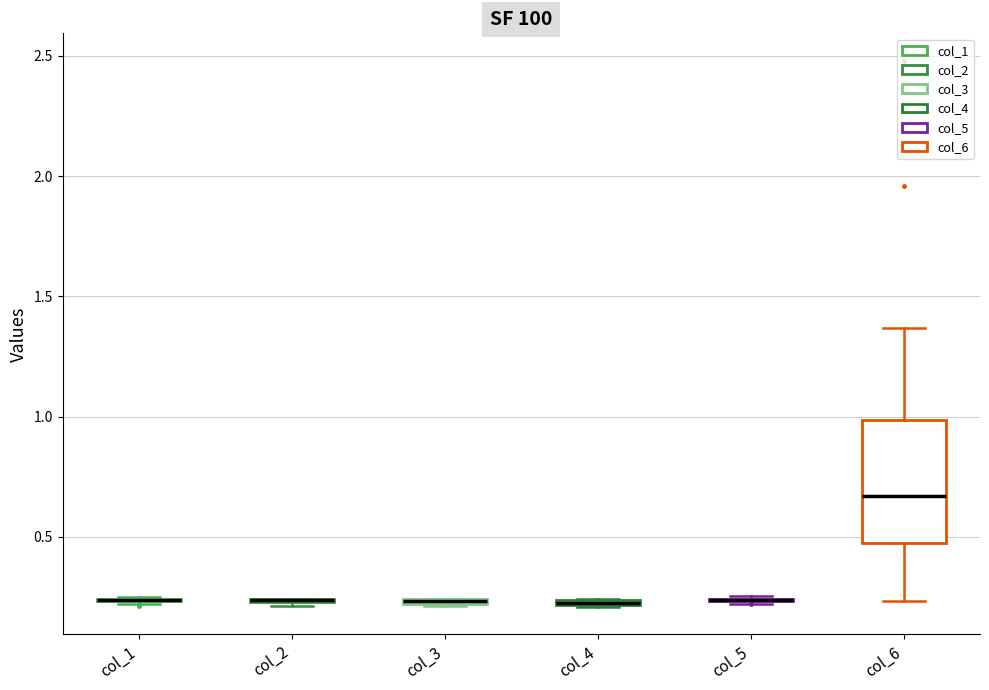

Where is the lower edge of the box for col_4 on the y-axis? The values are not printed on the chart, so give them approximately, as read against the axis.

0.20